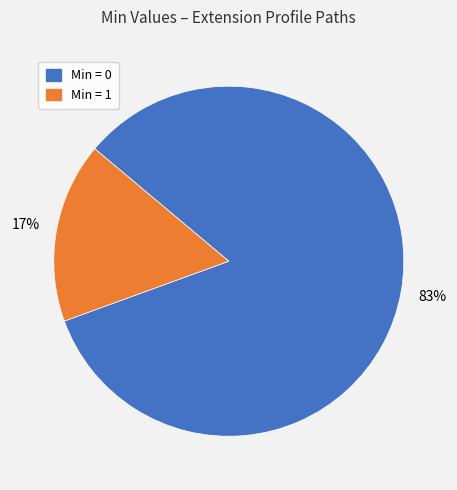

To the nearest percent, what is the average slice percentage?

50%